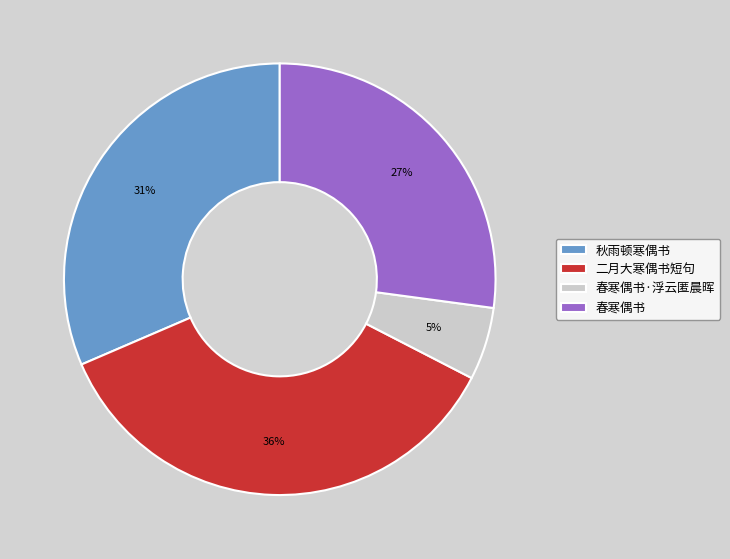

Approximately how many times larger is the value at 春寒偶书·浮云匿晨晖 compared to 秋雨顿寒偶书?

0.2